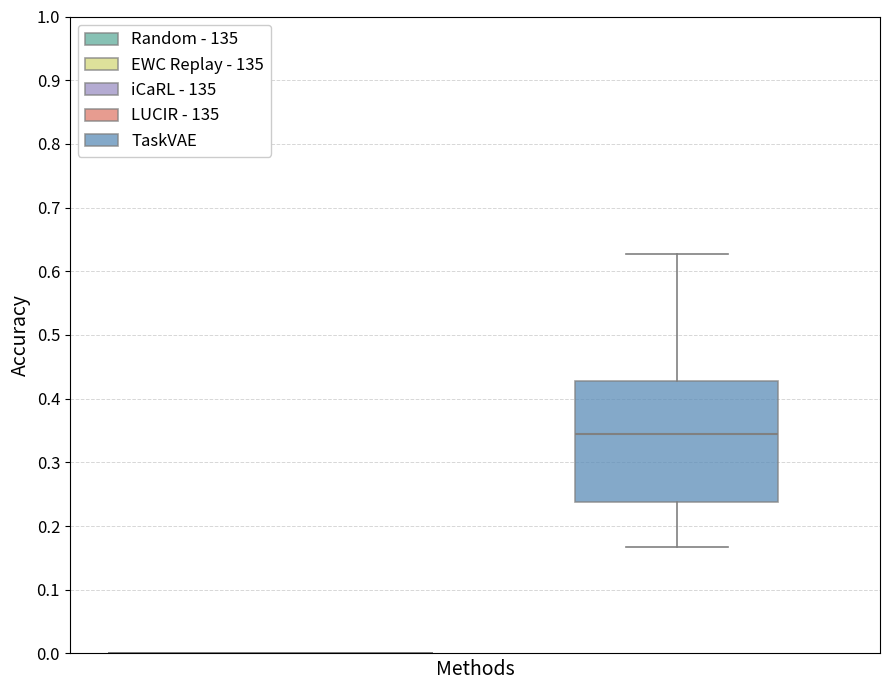

Where does the upper whisker of the box end on the y-axis? The values are not printed on the chart, so give them approximately, as read against the axis.

0.63